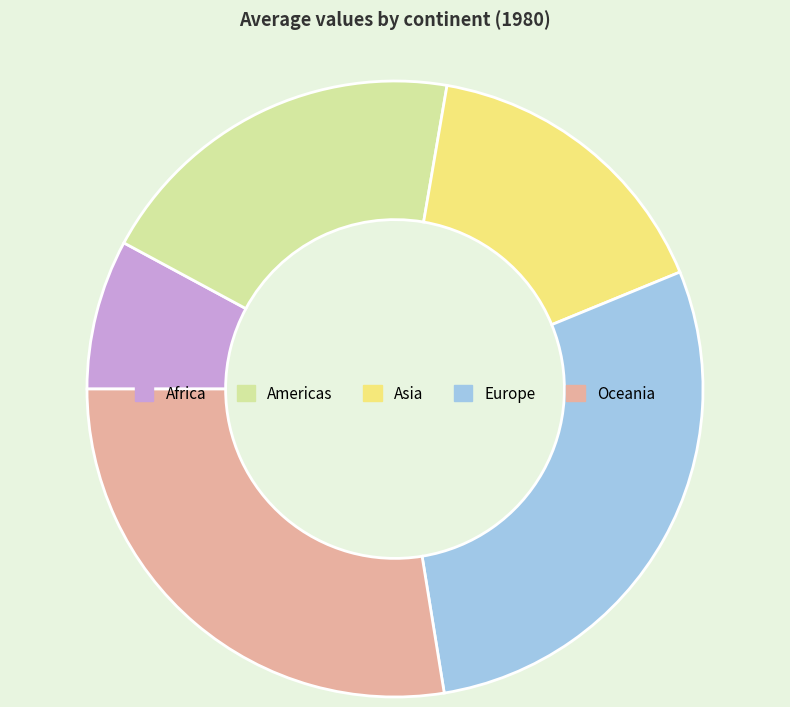

Does Oceania represent more than half of the total?

No